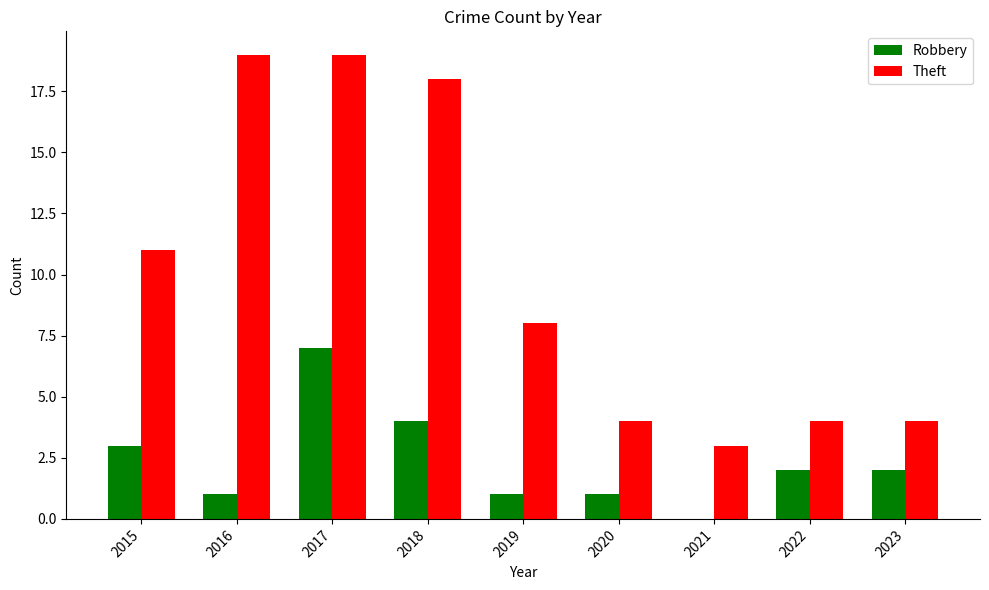

Reading right to left, extract all data points from this chart.

Robbery: 2023=2	2022=2	2021=0	2020=1	2019=1	2018=4	2017=7	2016=1	2015=3
Theft: 2023=4	2022=4	2021=3	2020=4	2019=8	2018=18	2017=19	2016=19	2015=11